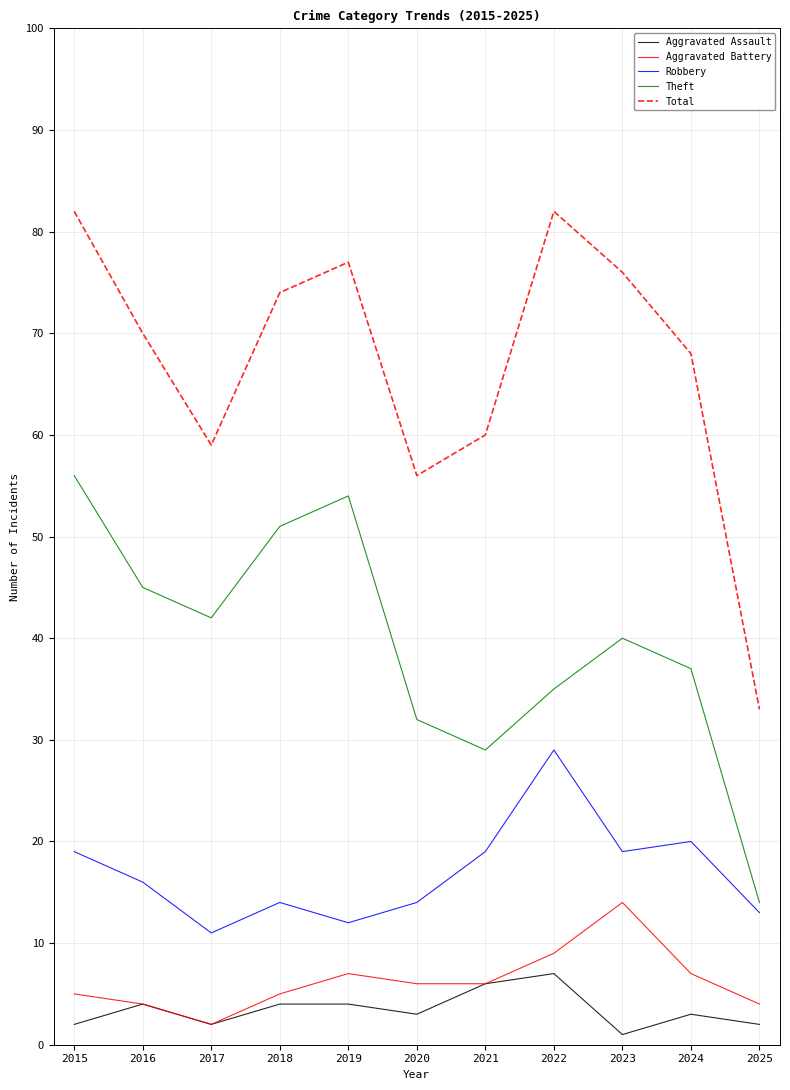

What are all the series names shown in the legend?

Aggravated Assault, Aggravated Battery, Robbery, Theft, Total